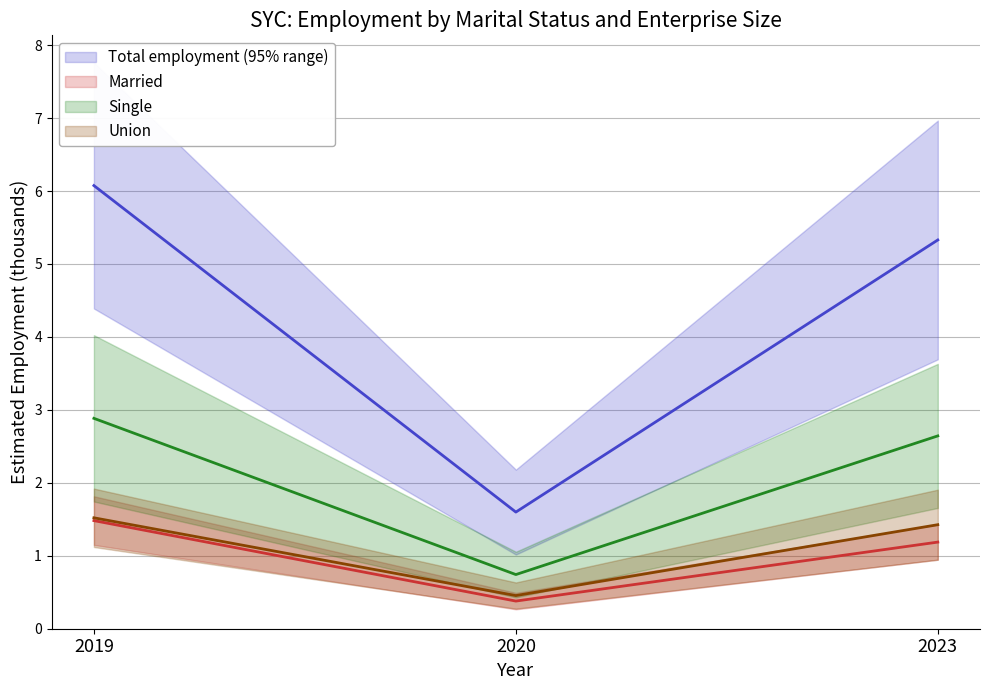

Is it true that mts_details_mrd equals 1.2 at 2023?

False